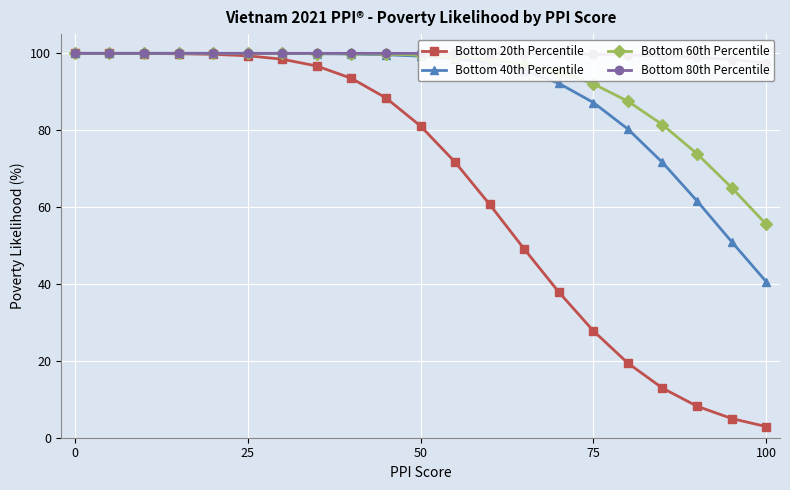

Which series has the largest total across all categories?

Bottom 80th Percentile